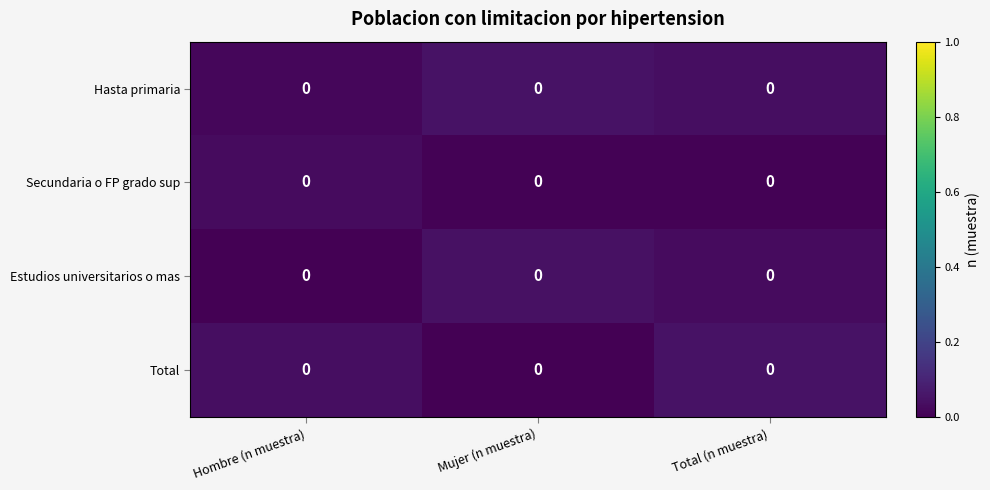

Which category has the lowest value in the Secundaria o FP grado sup series?

Total (n muestra)